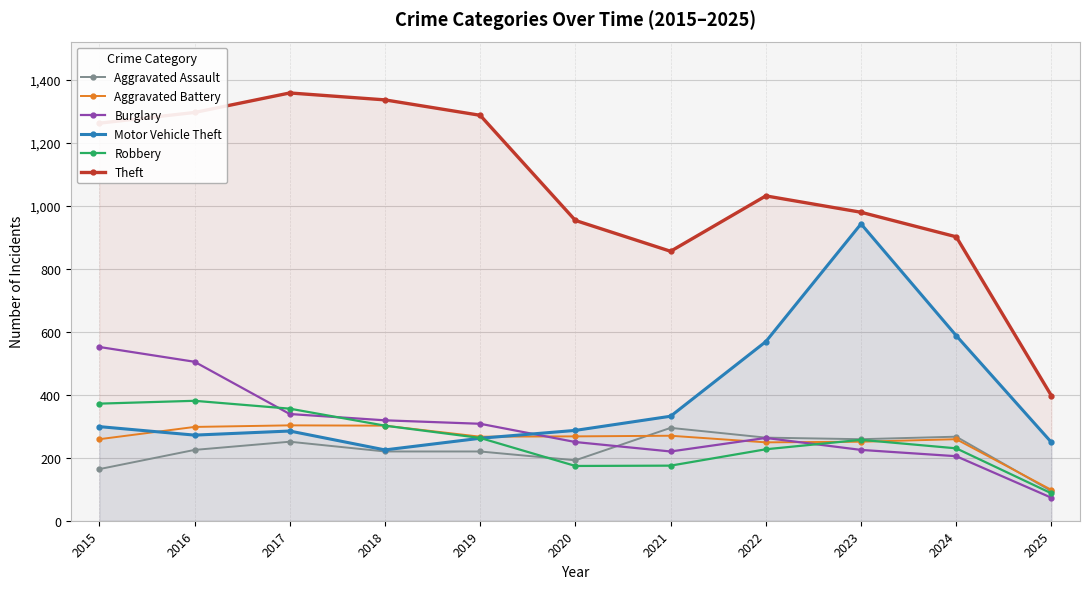

What is the difference between the Aggravated Battery values at 2023 and 2025?

153